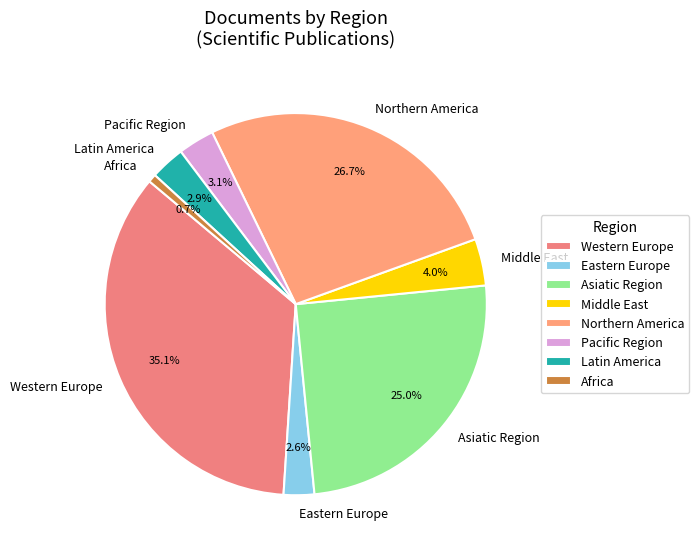

To the nearest percent, what portion does Asiatic Region represent?

25%